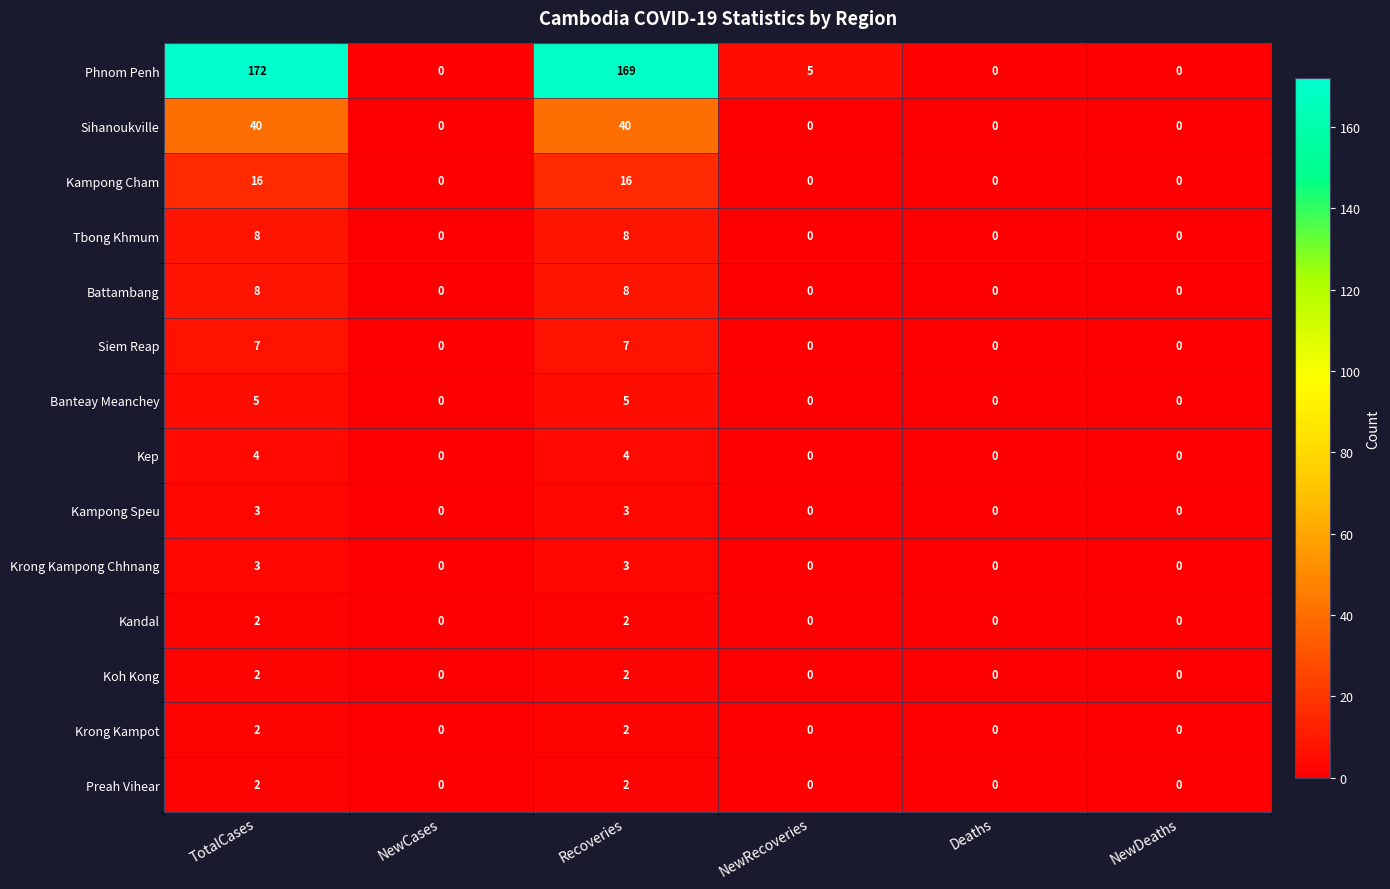

How many values in the Sihanoukville series exceed 0?

2